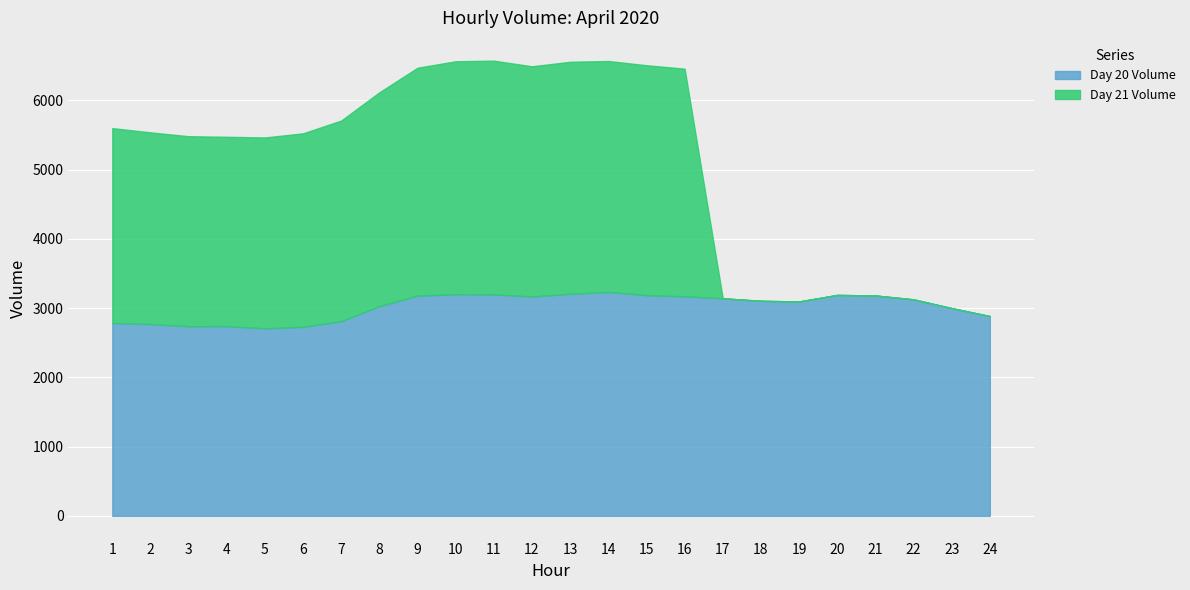

How many values in the Day 20 Volume series exceed 3125?

12